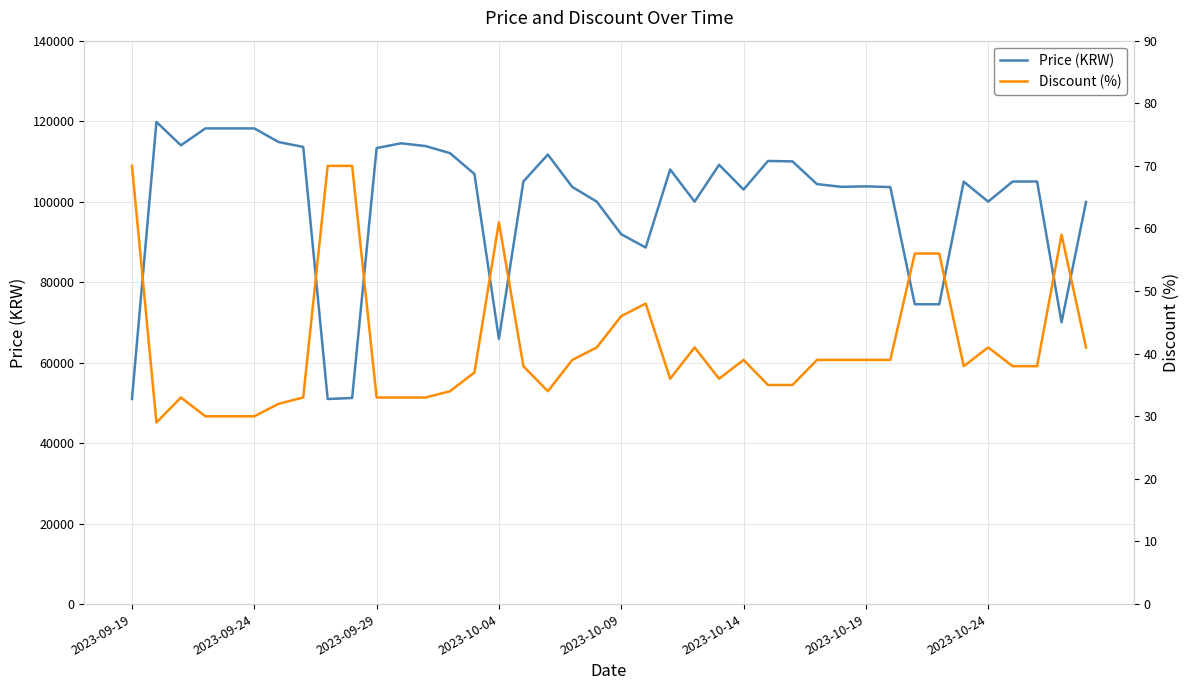

What is the greatest value displayed?

119800